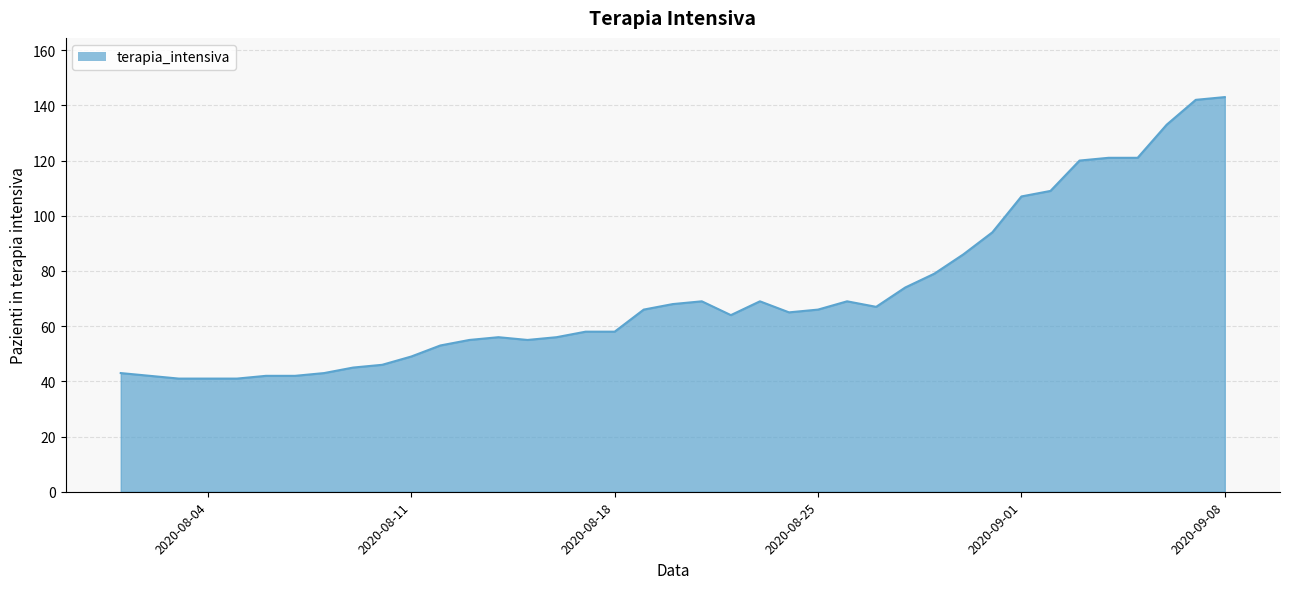

What is the greatest value displayed?

143